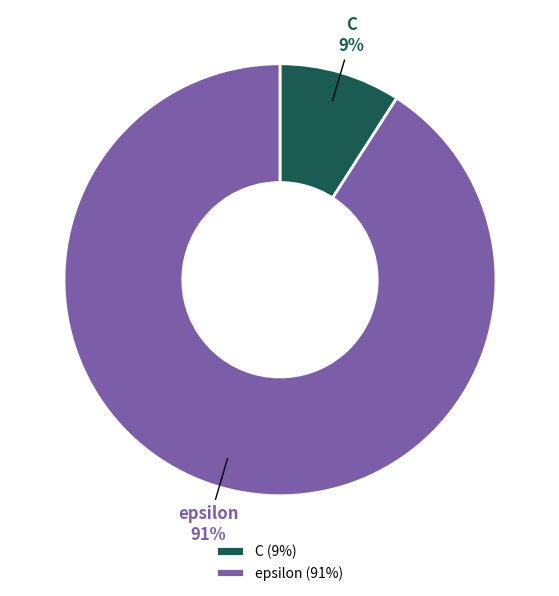

Is the sum of epsilon and C greater than half?

Yes